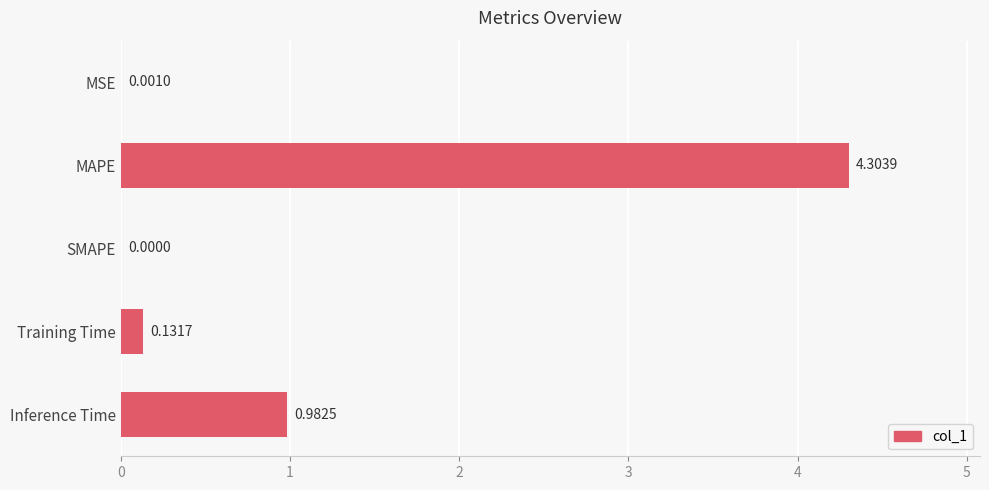

What is the sum of all values?

5.4